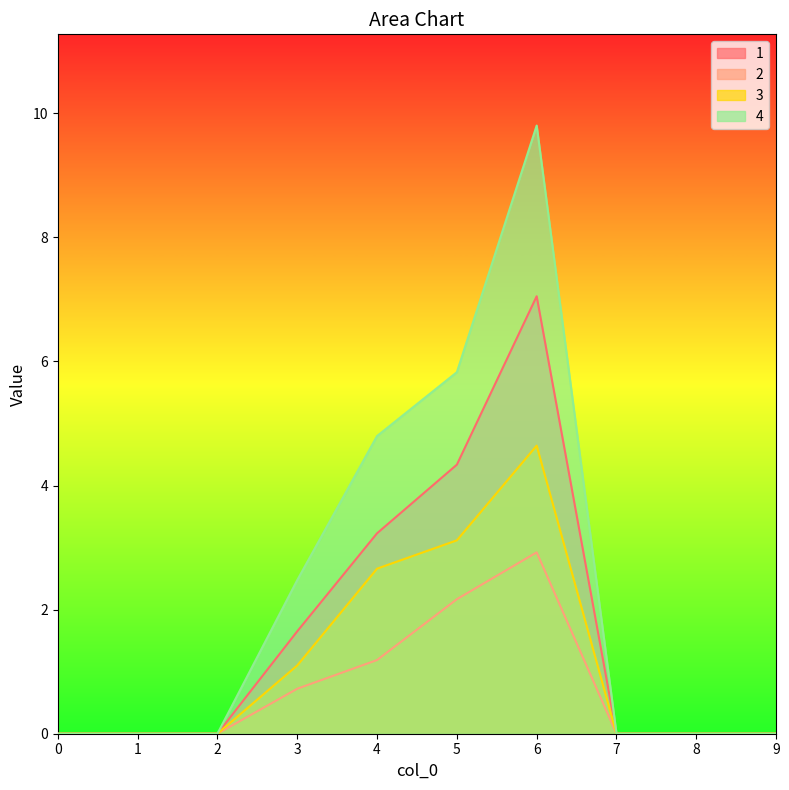

Which series has the widest spread of values?

4